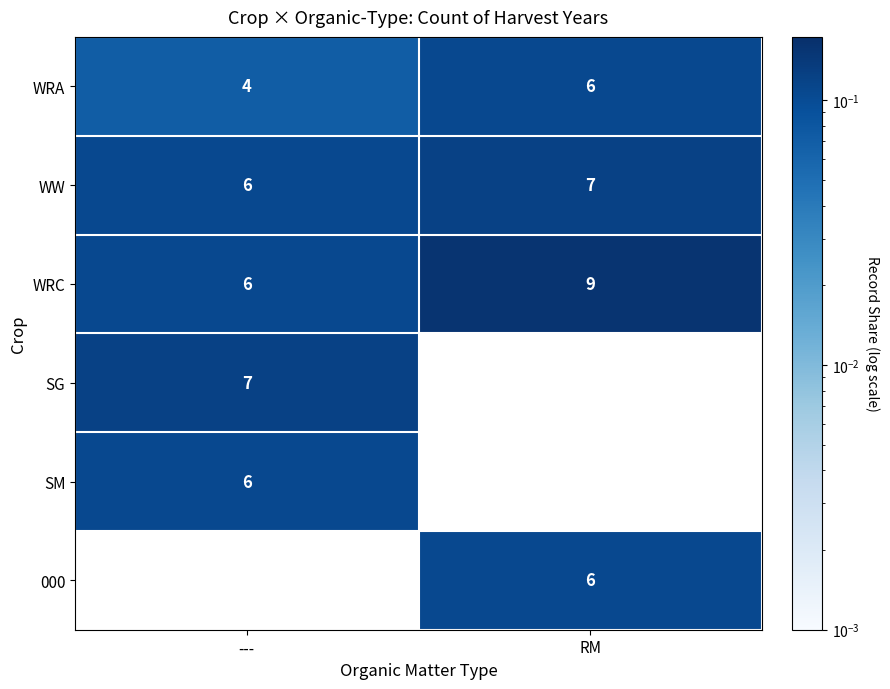

How many data points in WRC are less than 9?

1